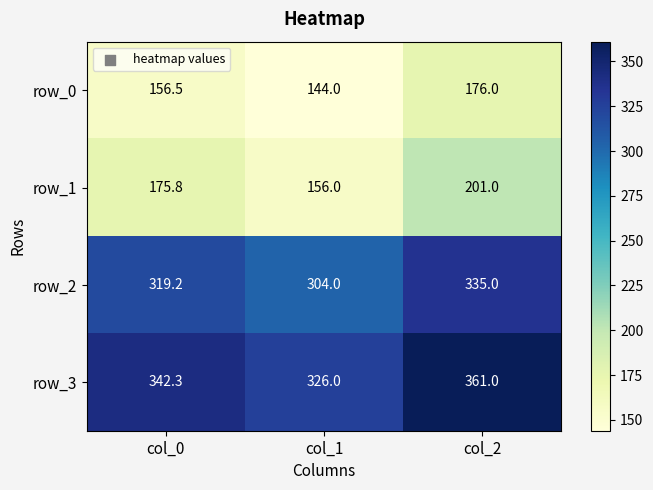

Reading left to right, what are all the values shown in this chart?

row_0: col_0=156.5	col_1=144.0	col_2=176.0
row_1: col_0=175.8	col_1=156.0	col_2=201.0
row_2: col_0=319.2	col_1=304.0	col_2=335.0
row_3: col_0=342.3	col_1=326.0	col_2=361.0